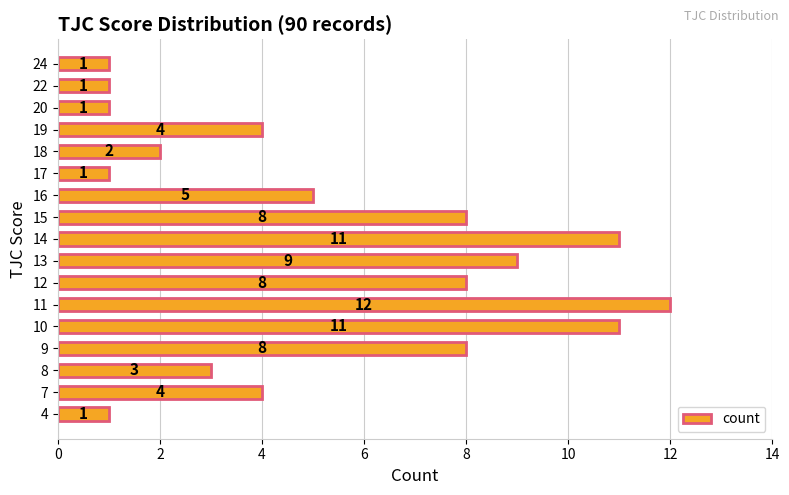

What is the average value?

5